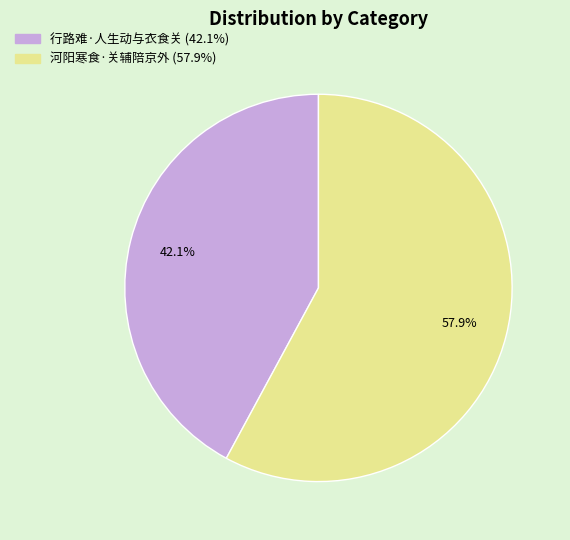

Is the sum of 行路难·人生动与衣食关 and 河阳寒食·关辅陪京外 greater than half?

Yes